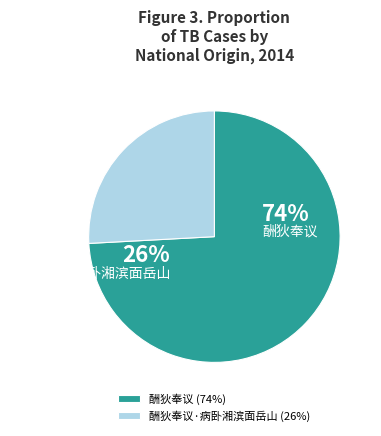

Combined, do 酬狄奉议·病卧湘滨面岳山 and 酬狄奉议 account for over 50%?

Yes